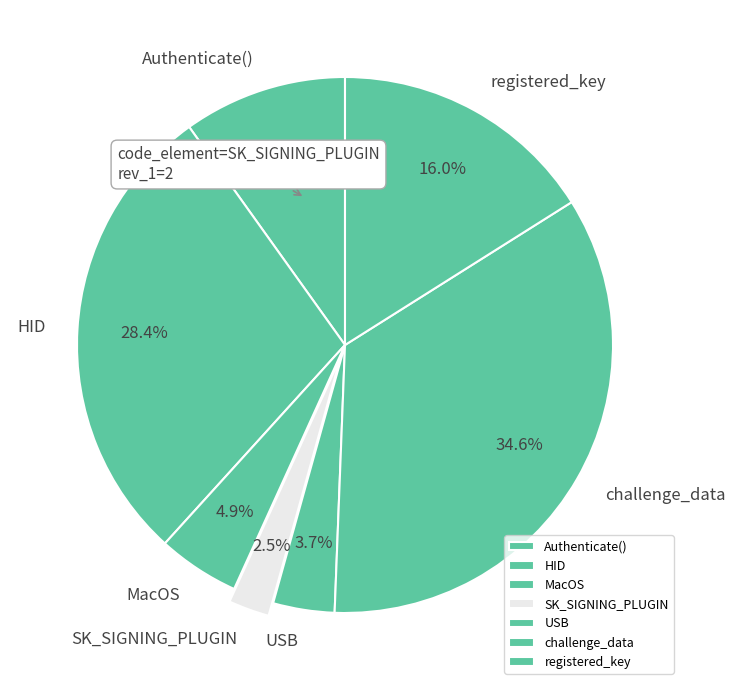

To the nearest percent, what is the difference between the largest and smallest slice percentages?

32%